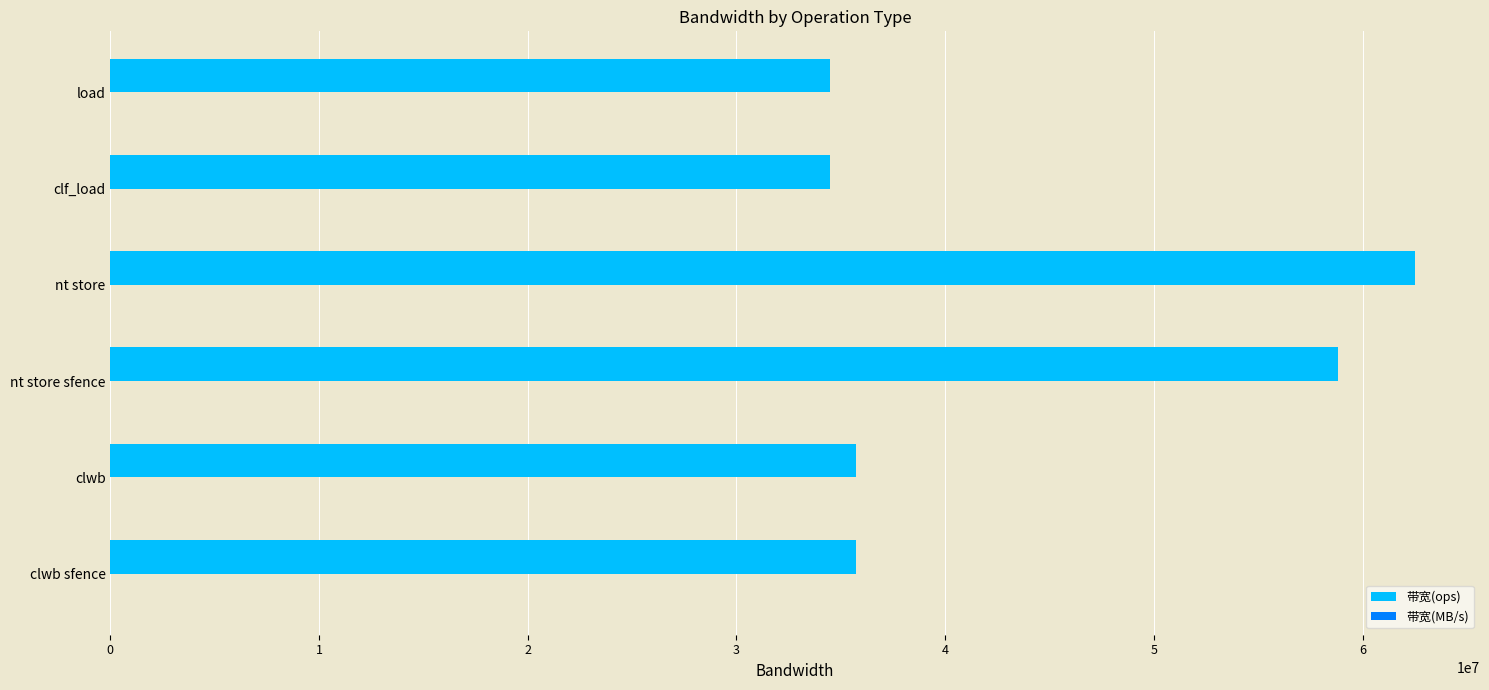

What is the sum of all 带宽(ops) values?

261717615